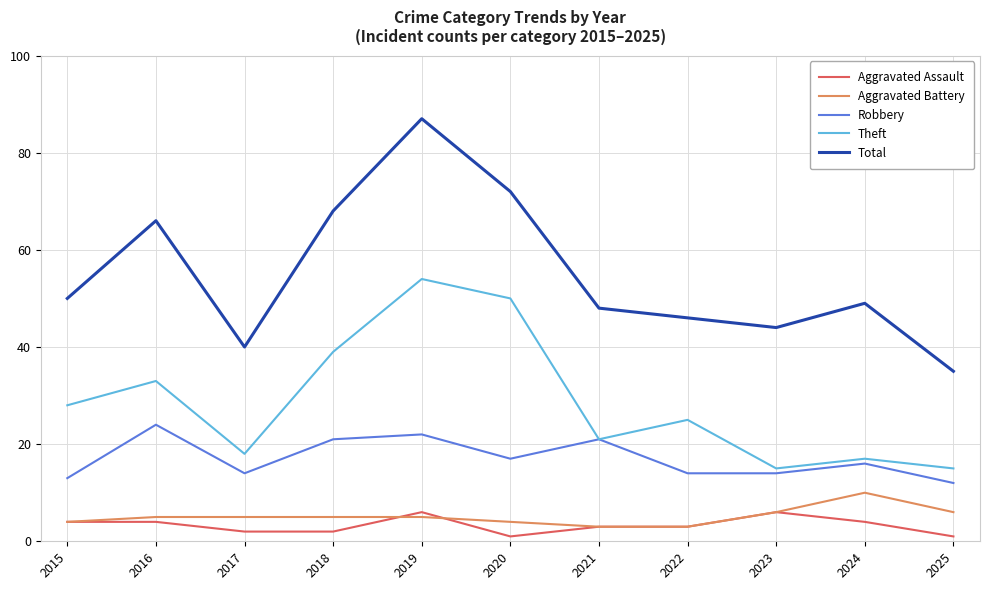

The Aggravated Battery series shows 1 at 2017. True or false?

False